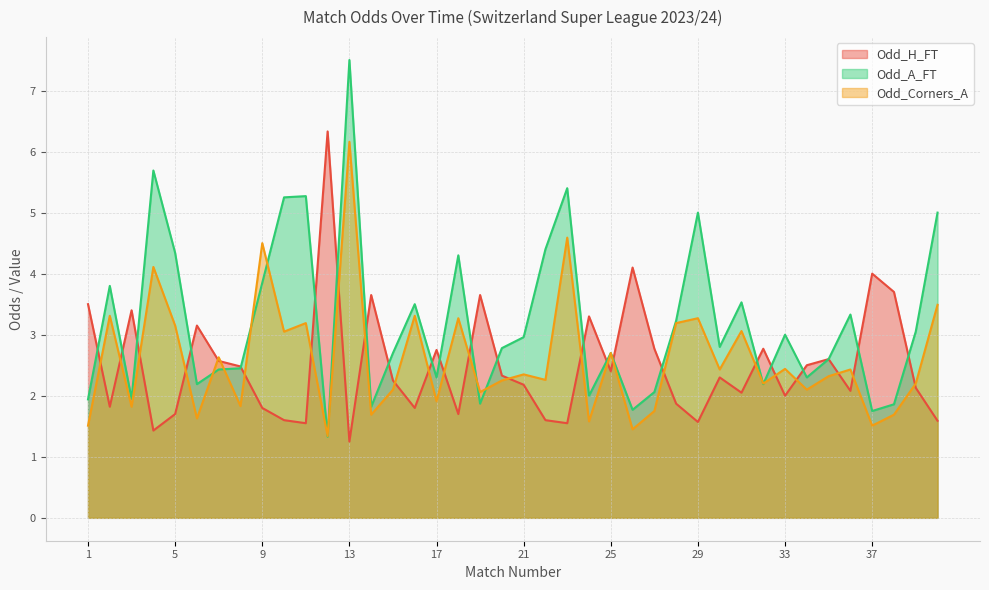

Is the value of Odd_A_FT at 3 greater than the value of Odd_H_FT at 38?

No